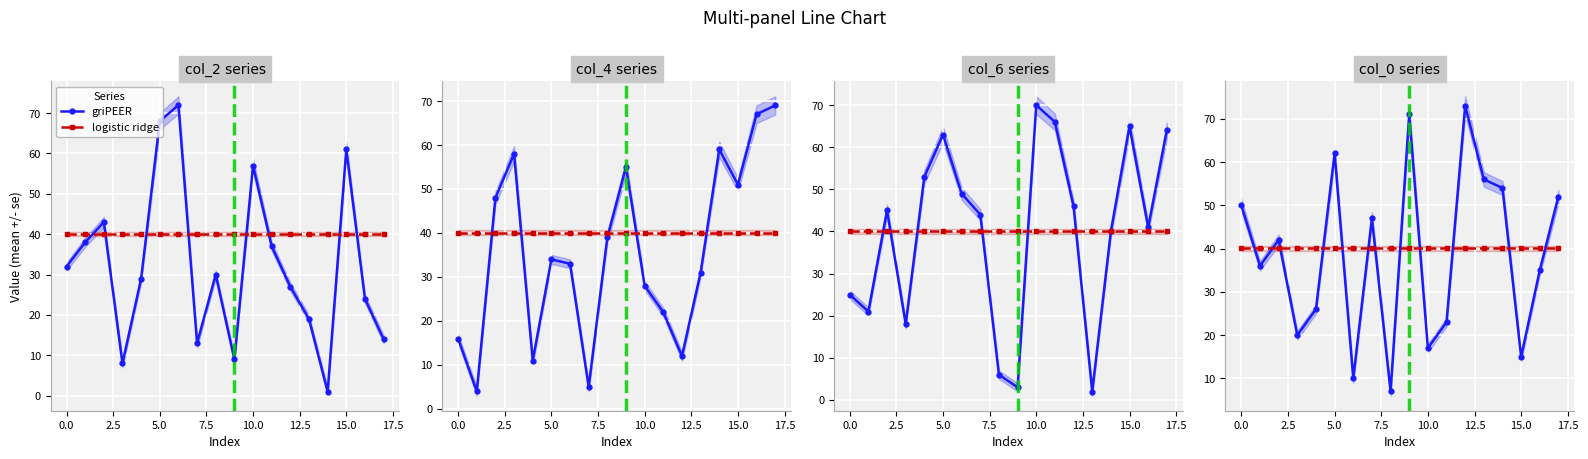

List the series in order of their peak value, highest first.

griPEER, logistic ridge